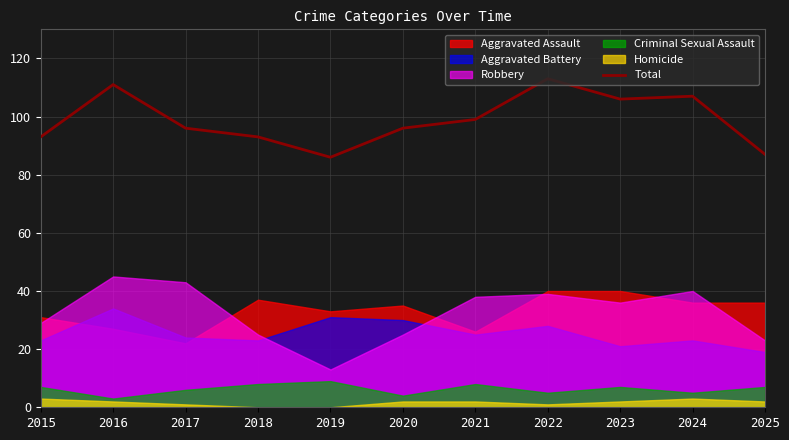

How many lines are shown in the chart?

1